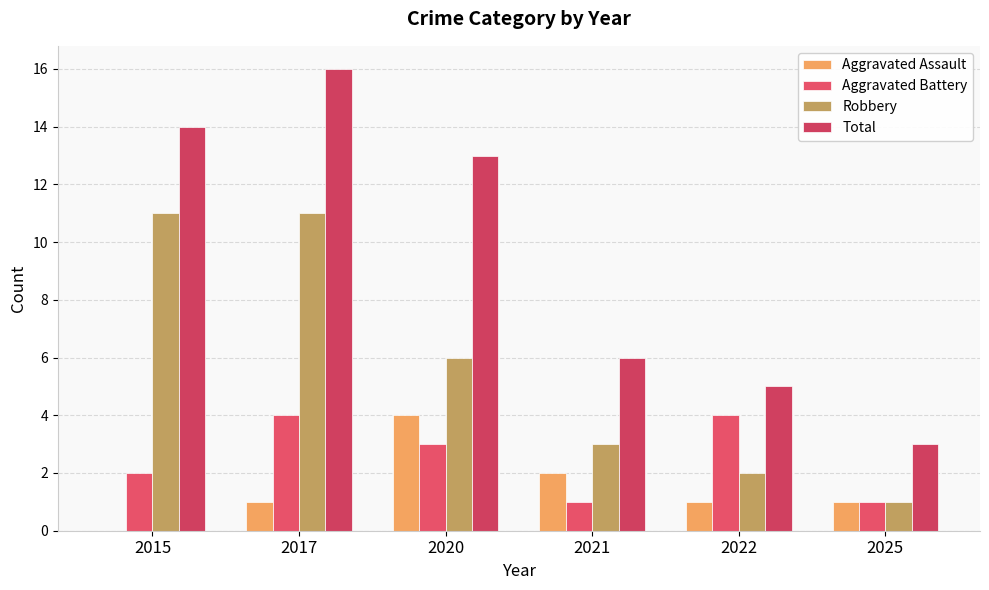

How many distinct data groups are displayed?

4